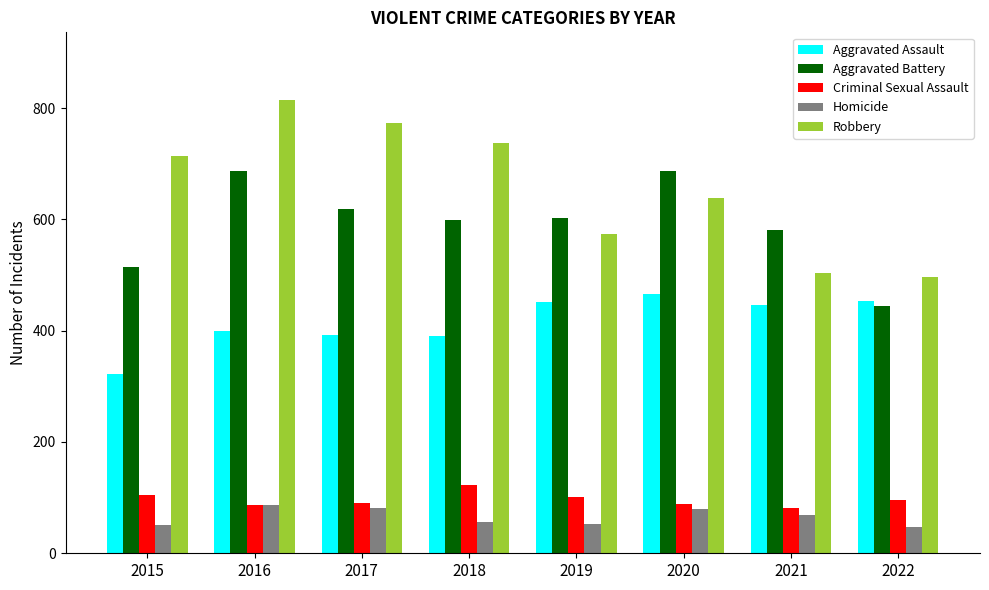

Where does the Homicide series first go above 69?

2016